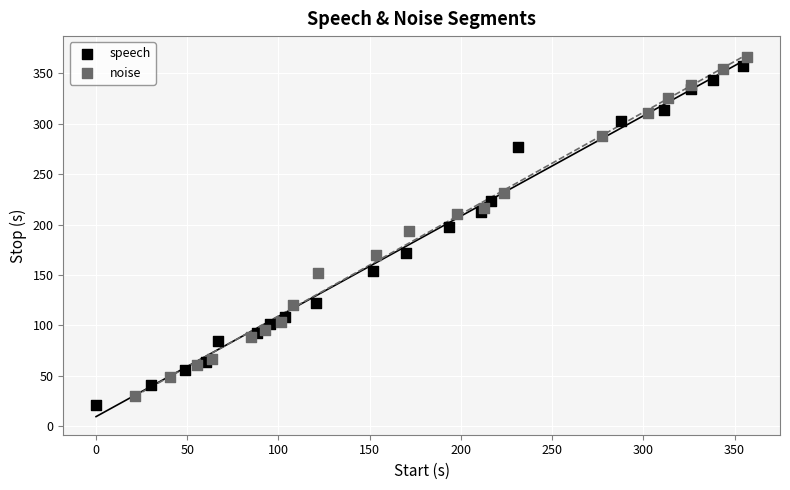

What are all the series names shown in the legend?

speech, noise